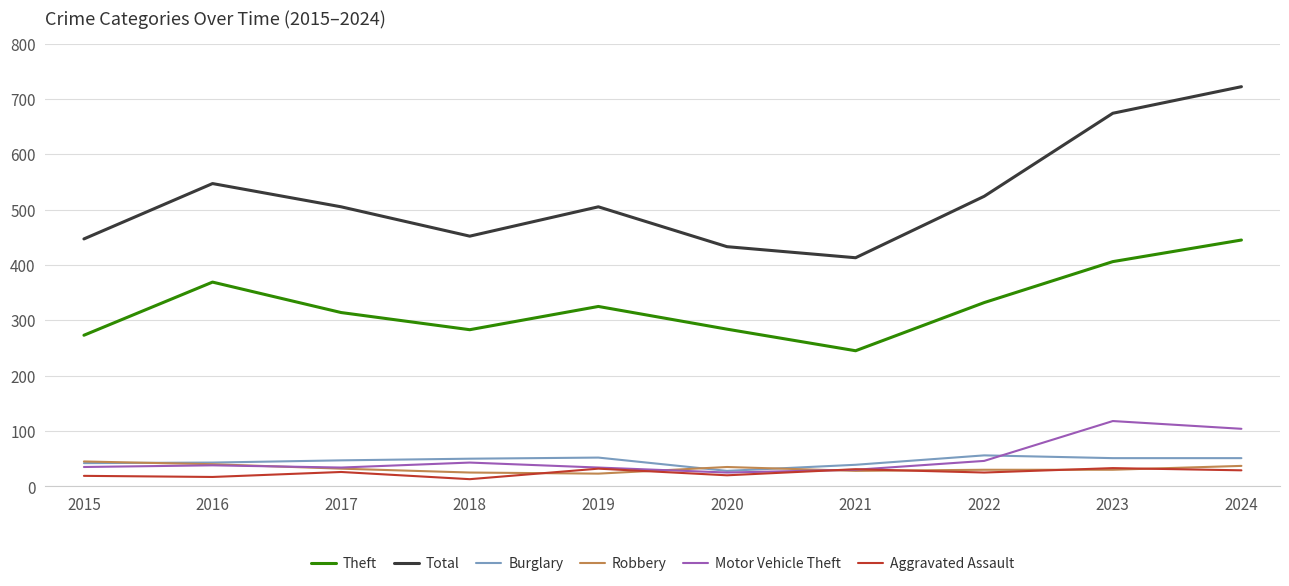

What is the spread (max minus min) of values at 2021?

385